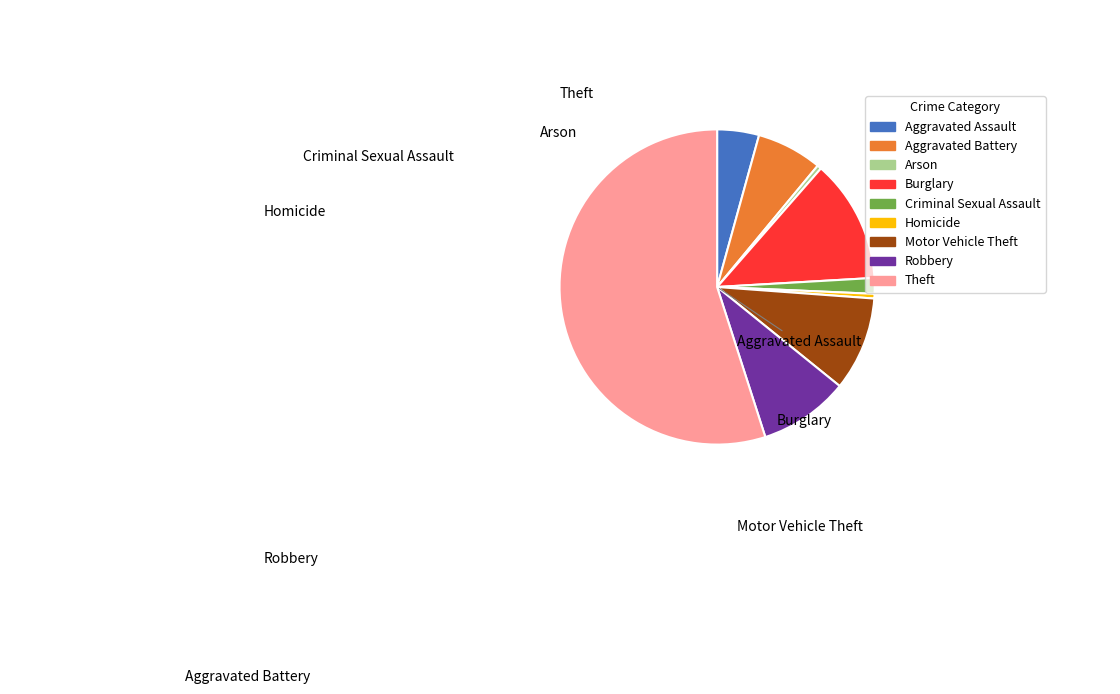

Which has a higher value, Robbery or Homicide?

Robbery